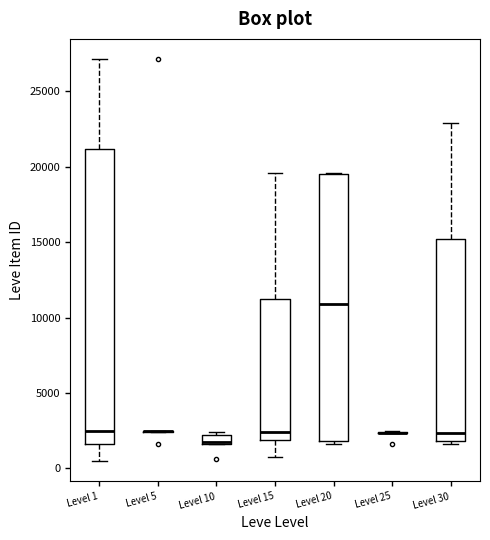

Where does the median line of the box for Level 30 sit on the y-axis? The values are not printed on the chart, so give them approximately, as read against the axis.

2500